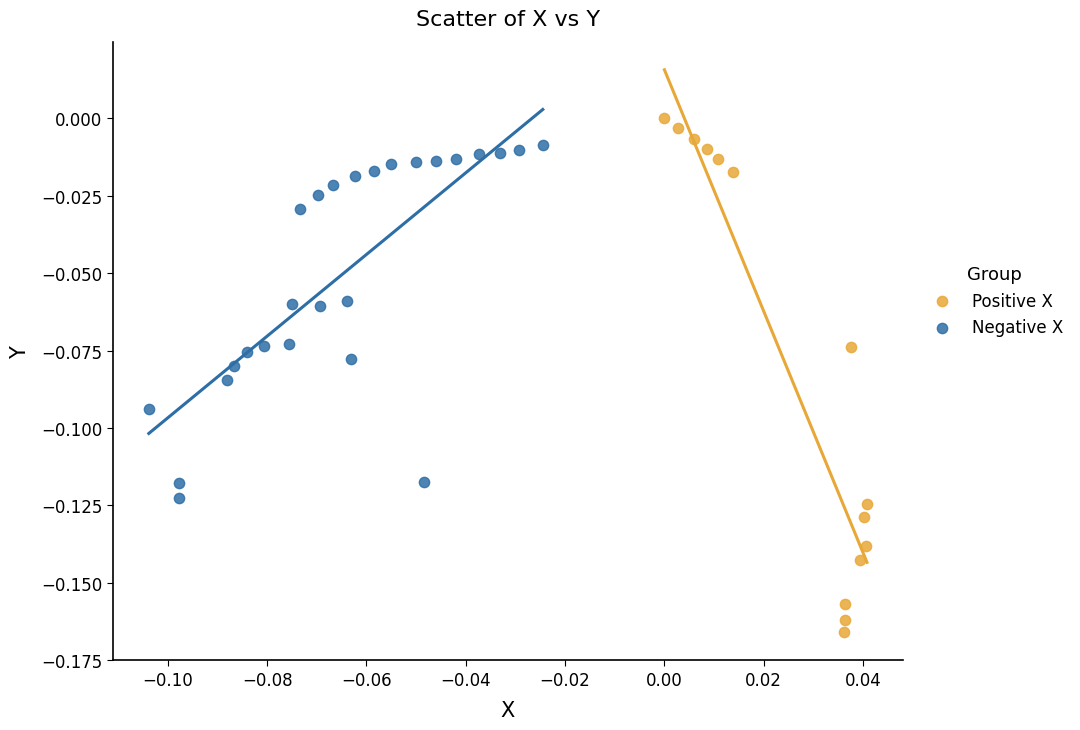

Which series reaches the minimum Y coordinate?

Positive X